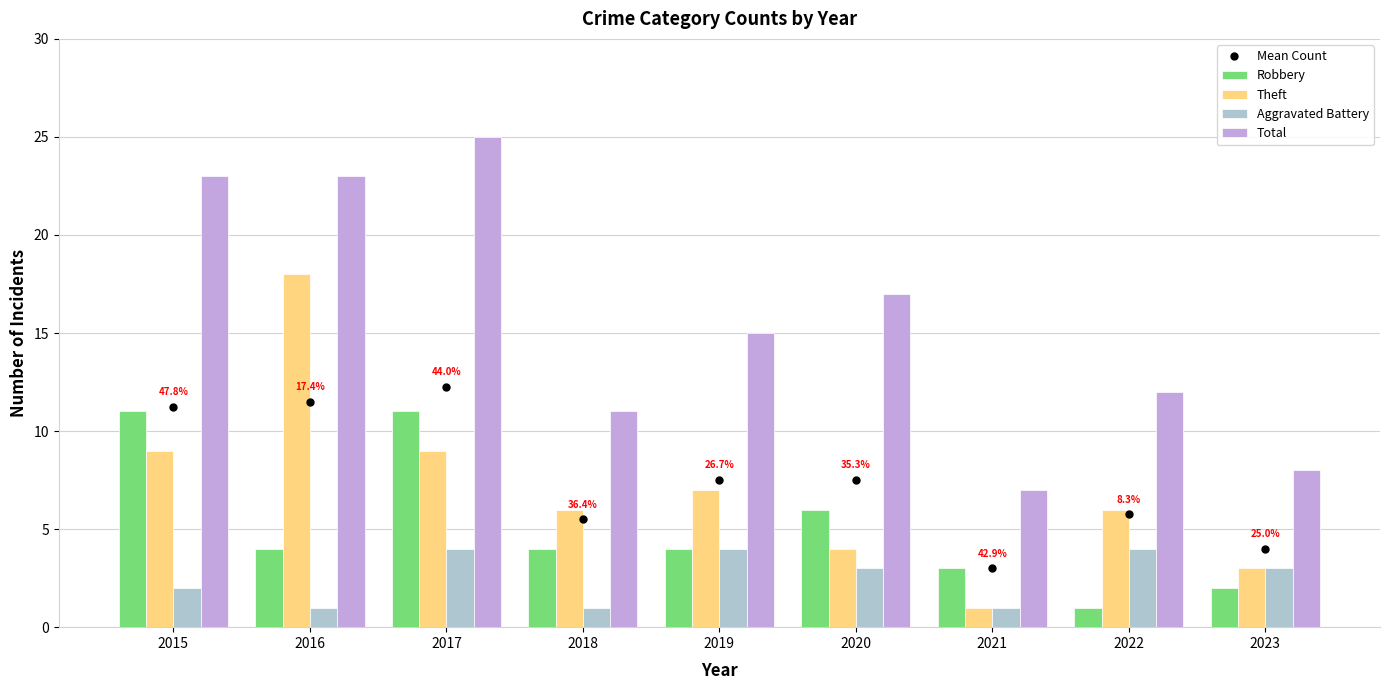

At how many categories does at least one series exceed 21?

3